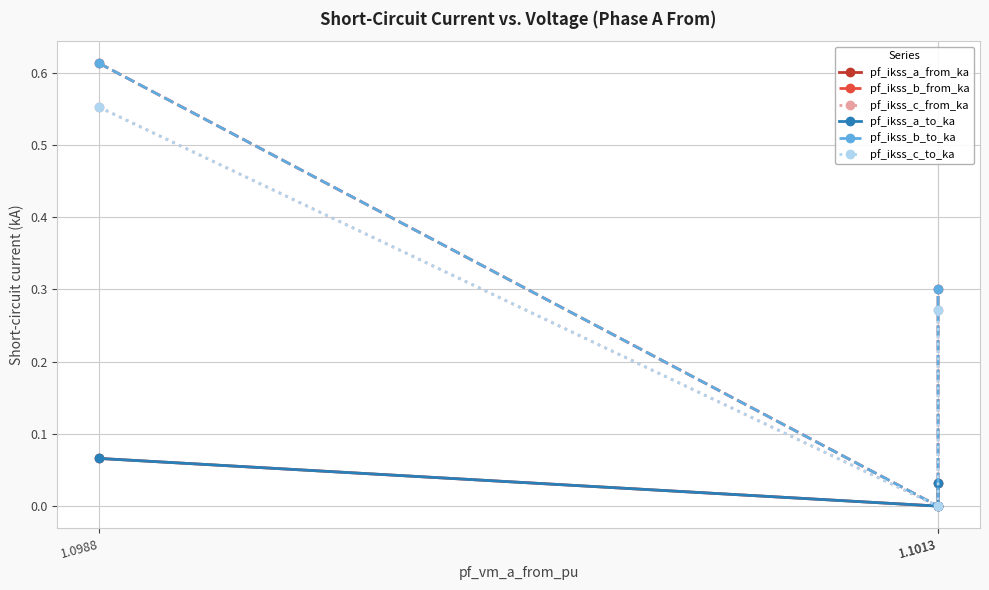

How many lines are shown in the chart?

6